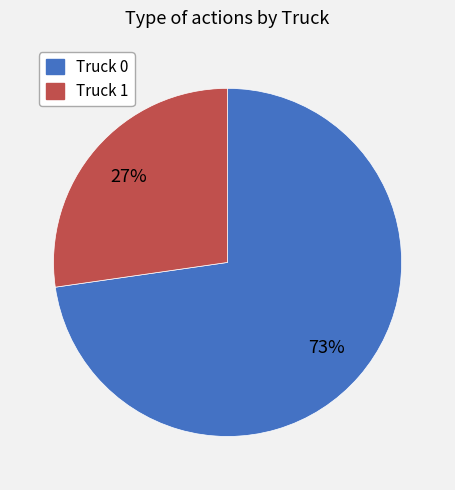

How many slices are in this pie chart?

2